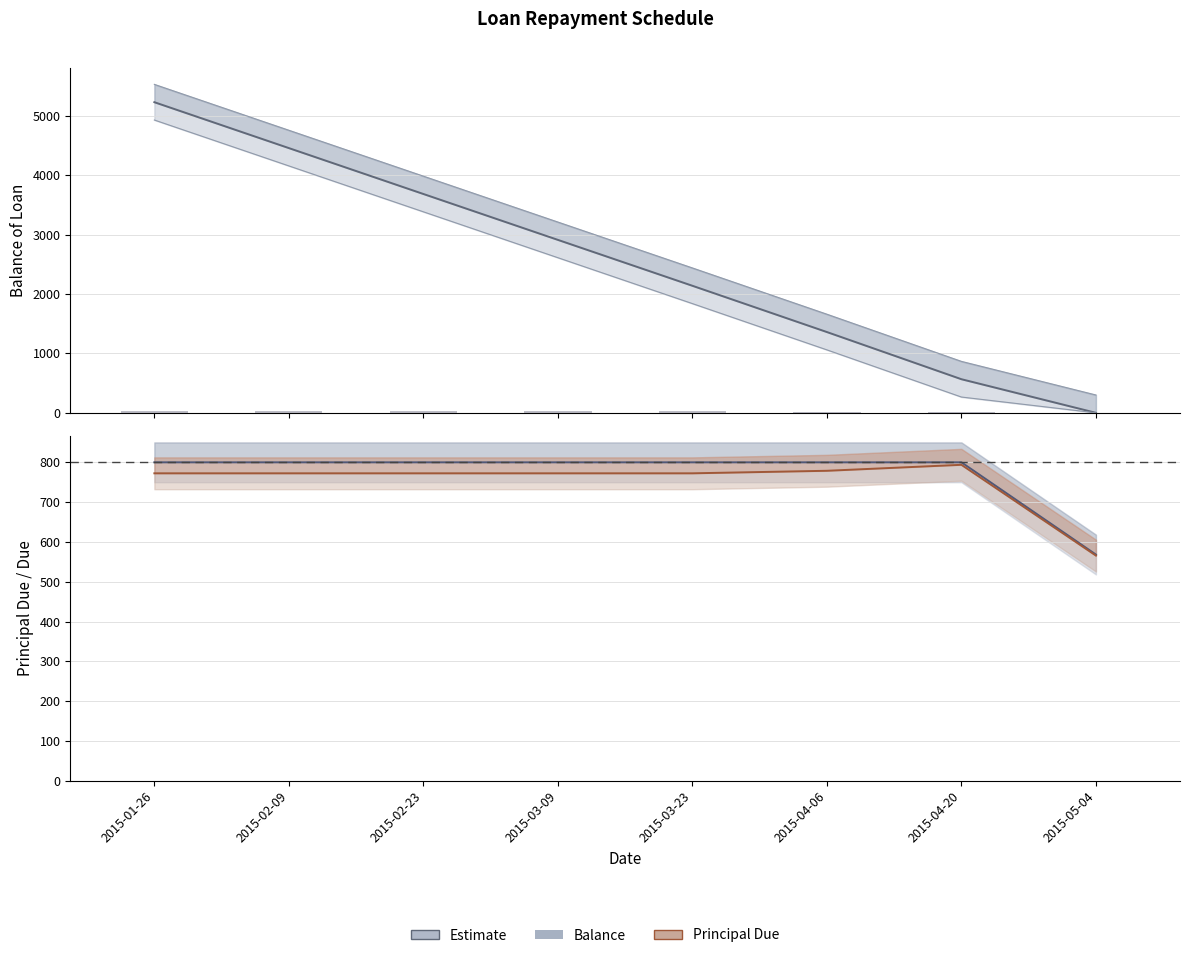

What is the difference between the maximum and minimum values in the Interest series?

25.0